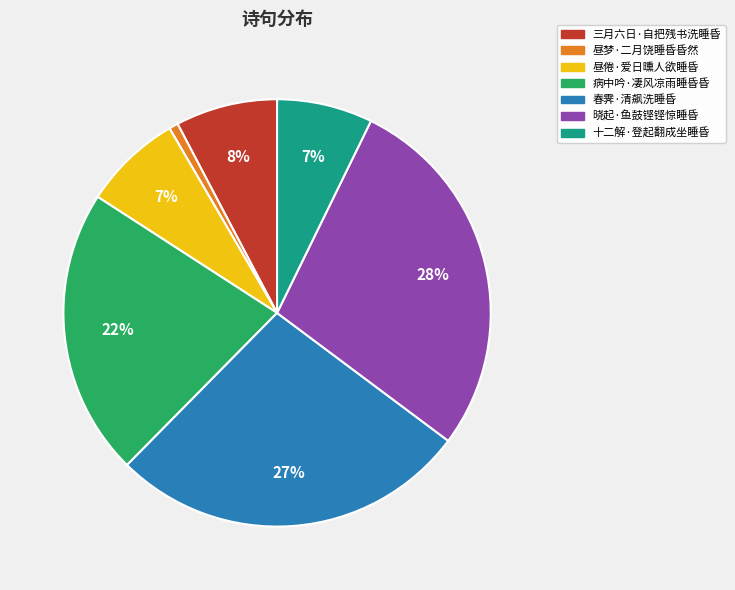

How many segments does this pie chart have?

7